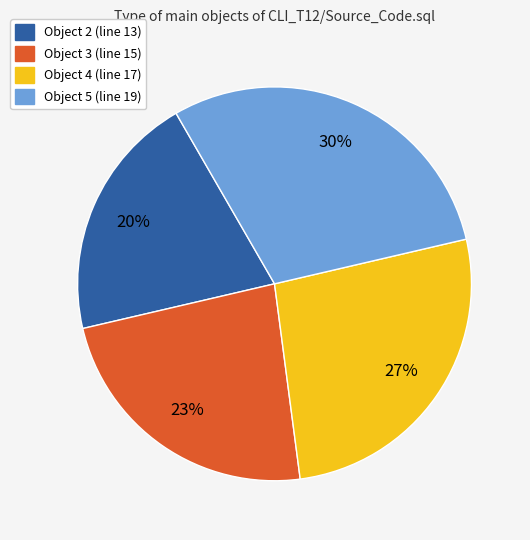

Is there a majority slice in this chart?

No